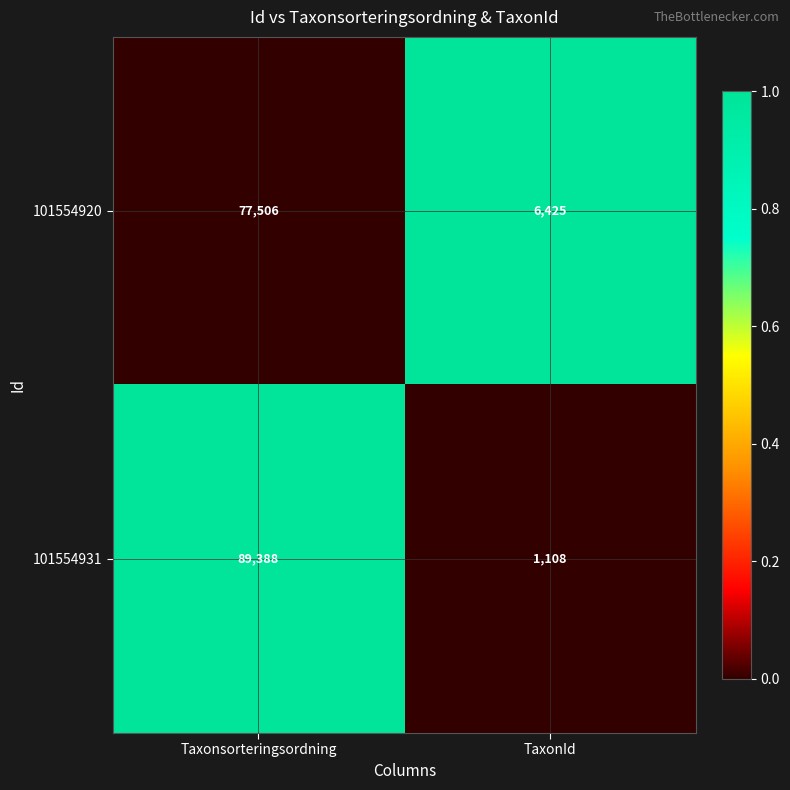

True or false: 101554931 has a value of 89388 at Taxonsorteringsordning.

True